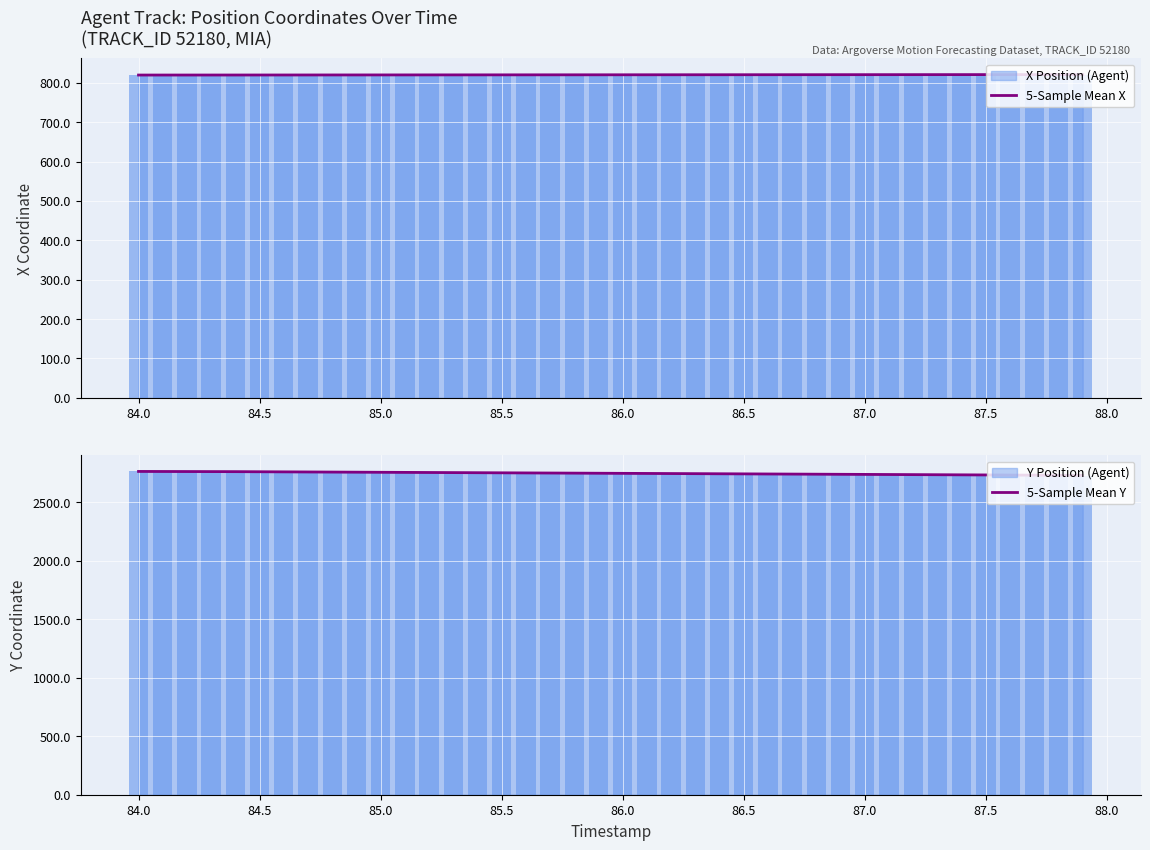

How many bars are there in total?

80